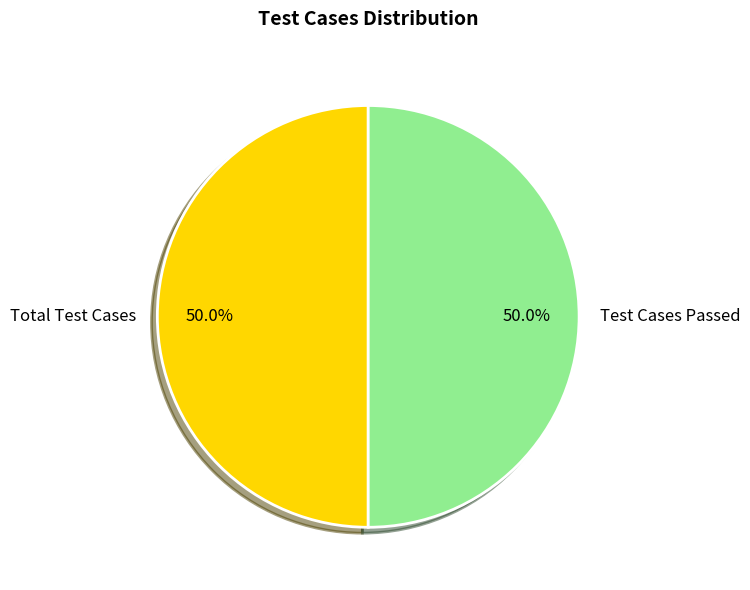

How much of the chart is everything except Test Cases Passed?

50.0%